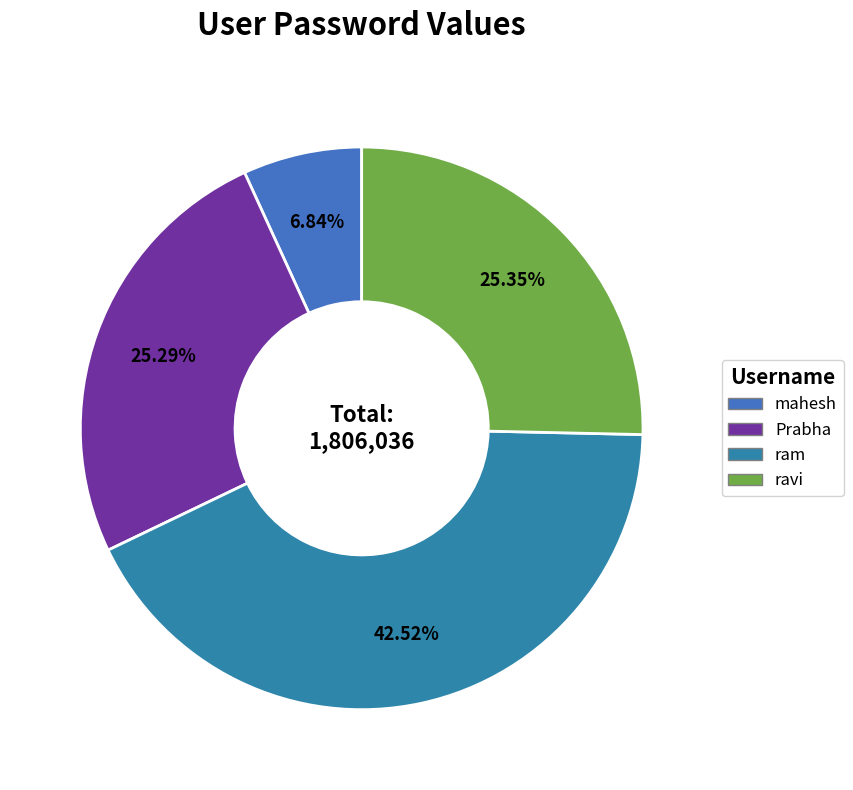

How many slices are in this pie chart?

4